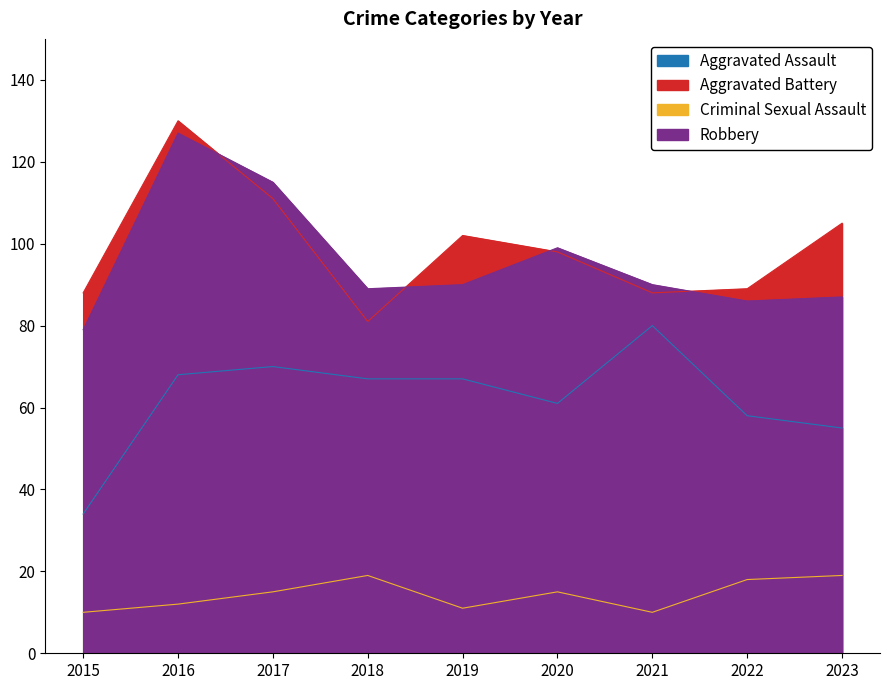

What is the total value across all series at 2020?

273